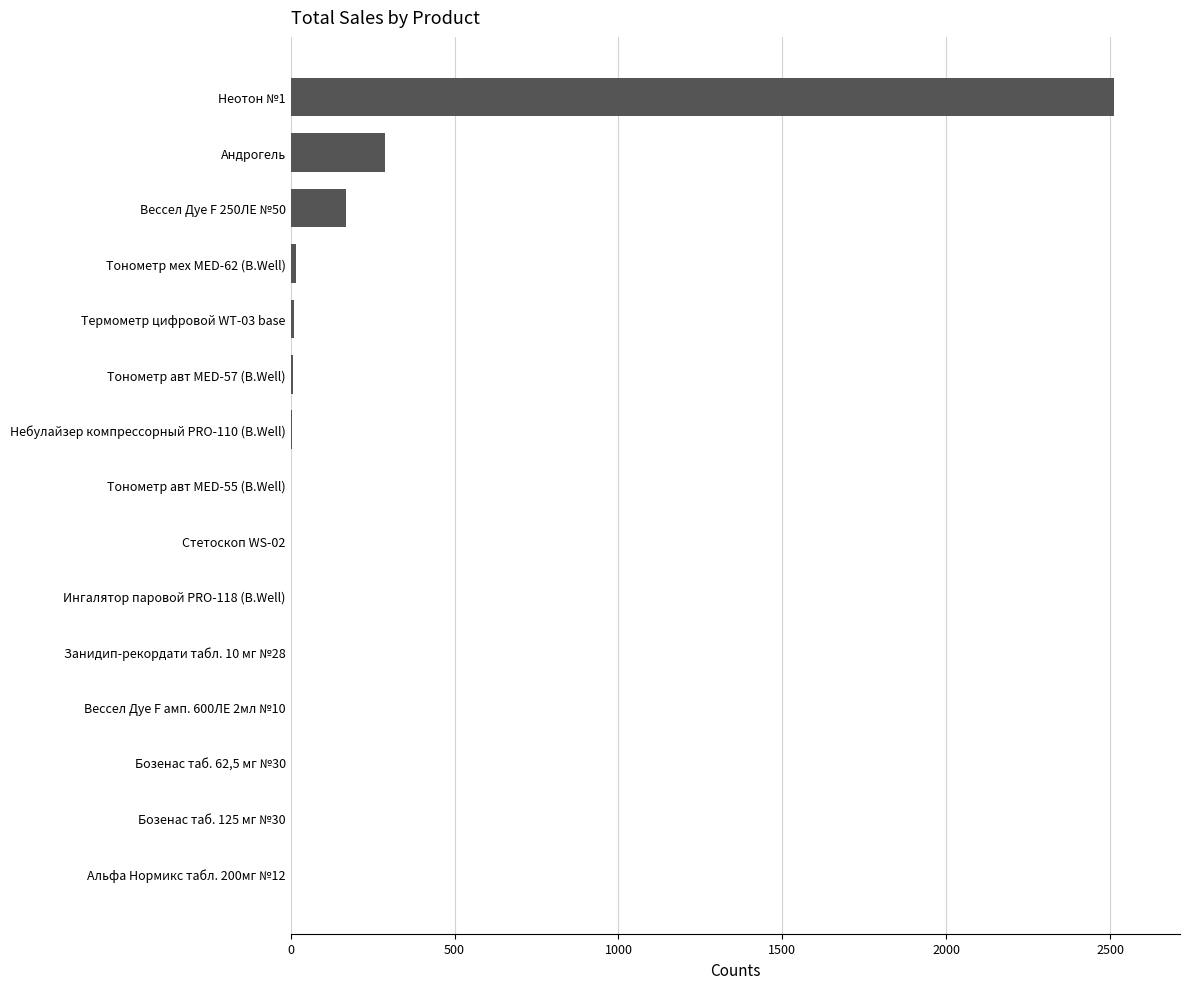

True or false: the data shows 5 at Небулайзер компрессорный PRO-110 (B.Well).

True